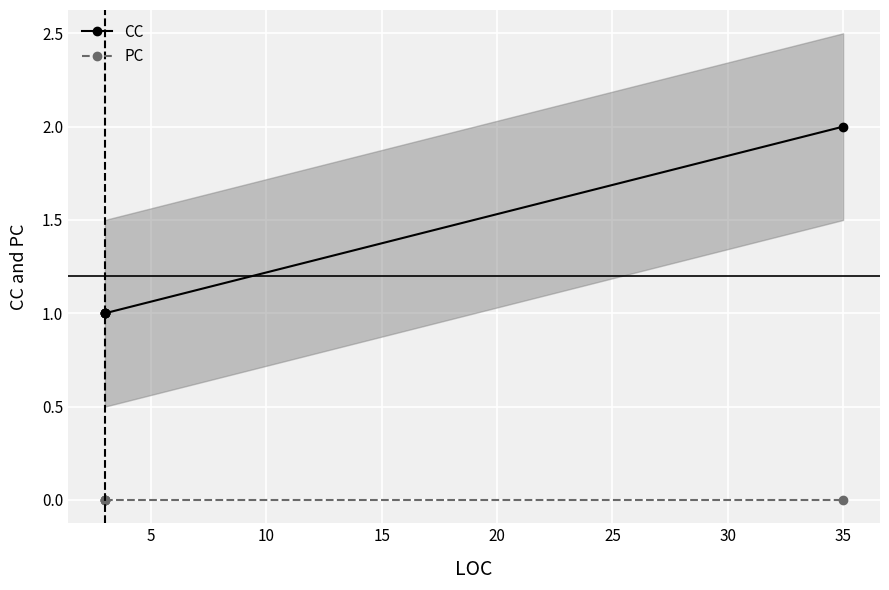

True or false: PC has more than 2 points higher than both neighbors.

False